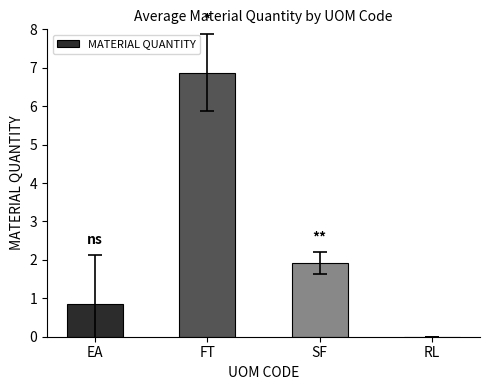

The chart shows a value of 1.9 at SF. True or false?

True